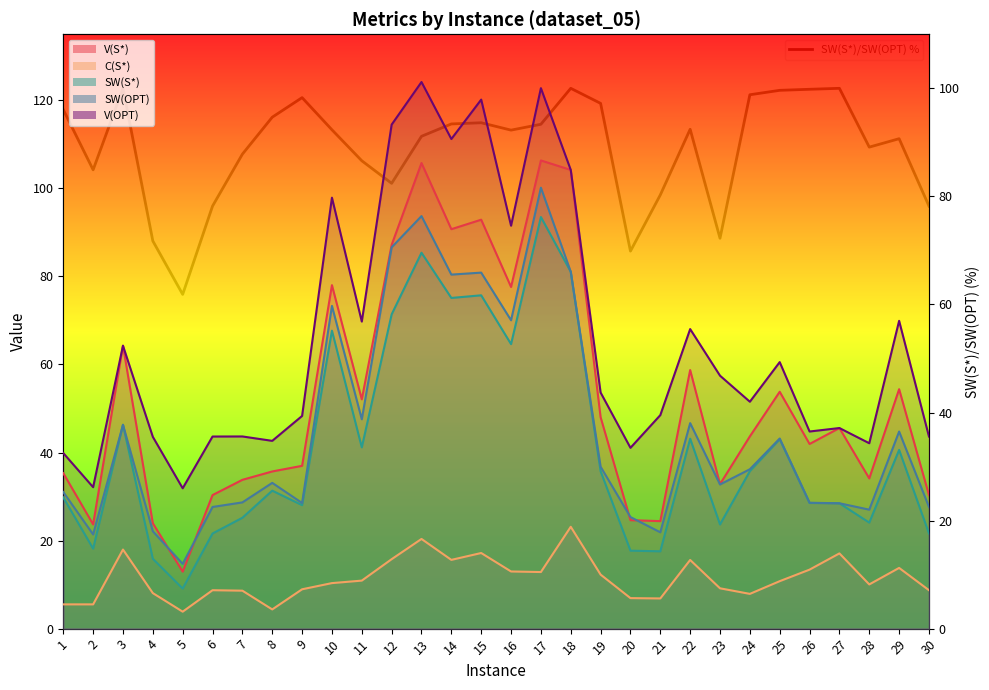

Which label corresponds to the largest value in the chart?

3